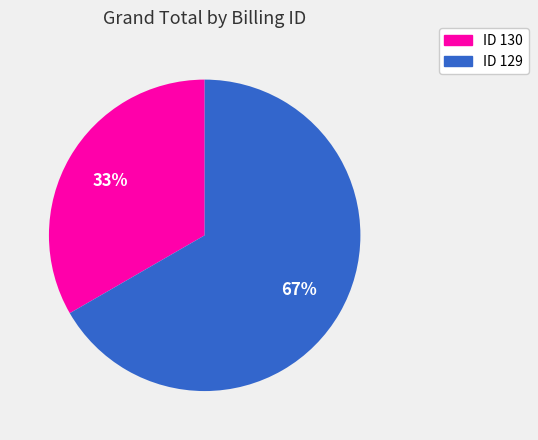

To the nearest percent, what portion does ID 129 represent?

67%